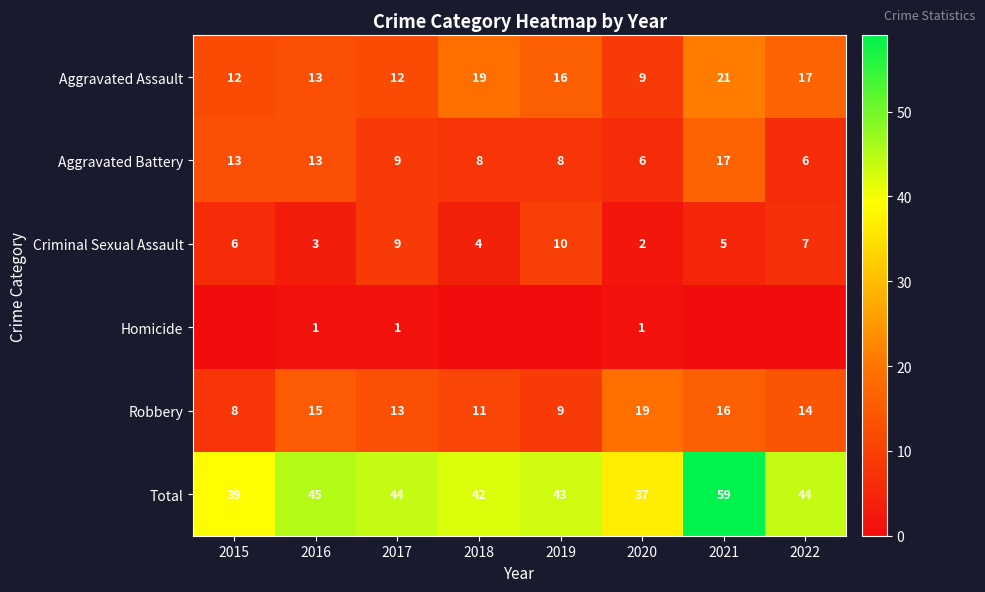

What is the highest value of the Criminal Sexual Assault series?

10